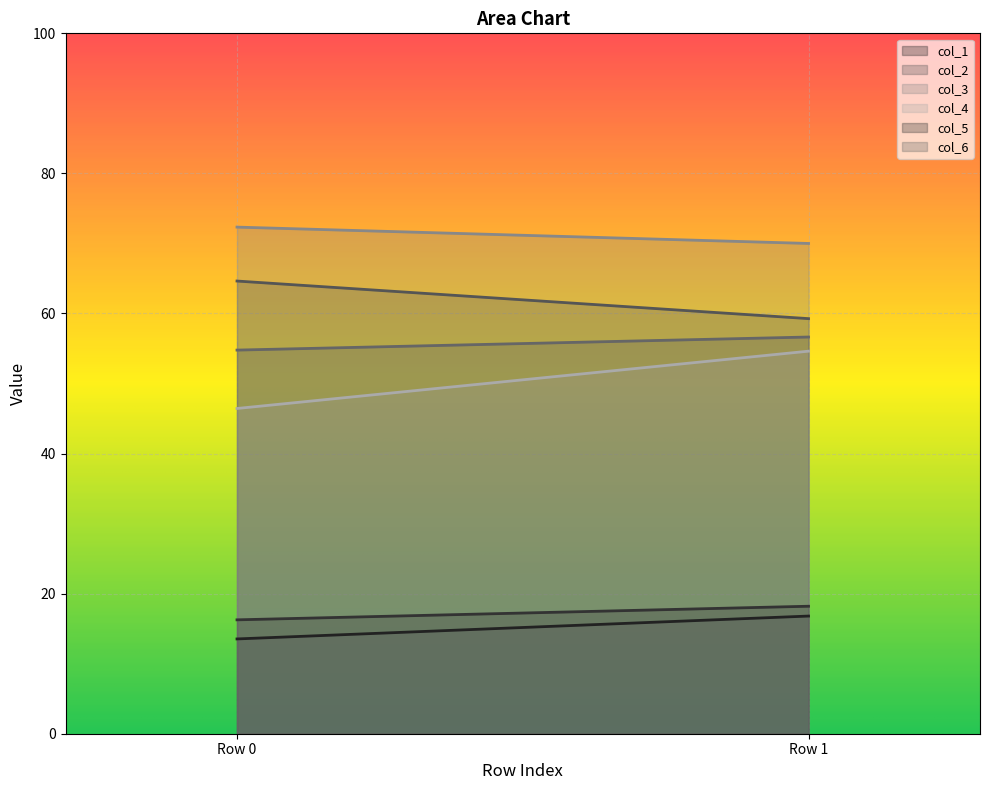

What are all the series names shown in the legend?

col_1, col_2, col_3, col_4, col_5, col_6